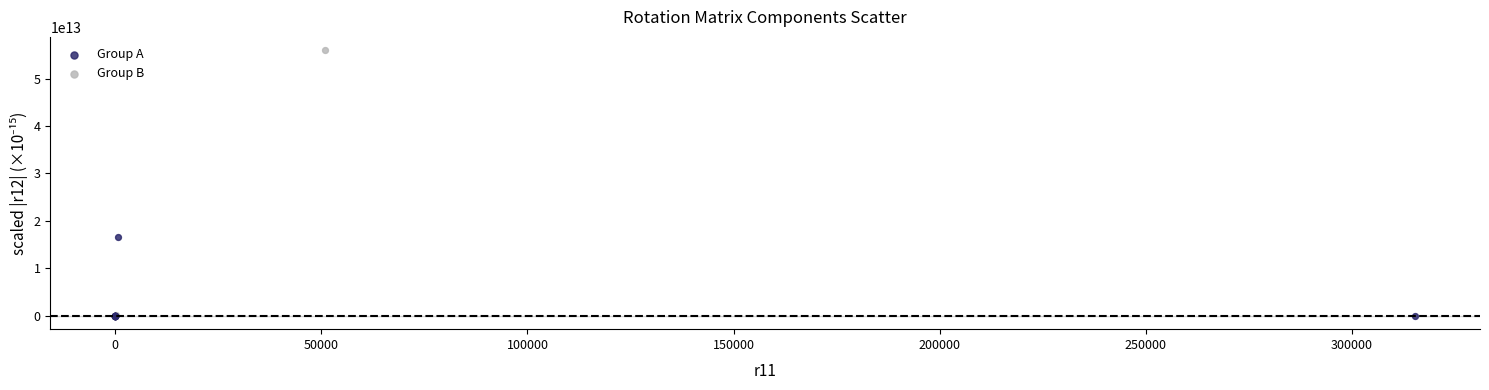

Which series has the widest spread of Y values?

Group B